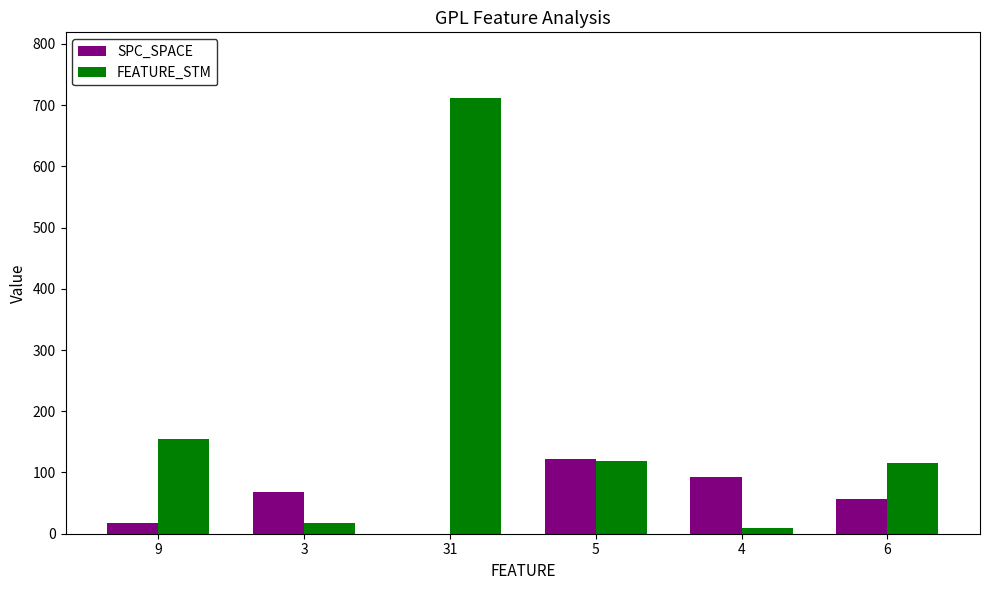

Where is FEATURE_STM nearest to the value 361?

9